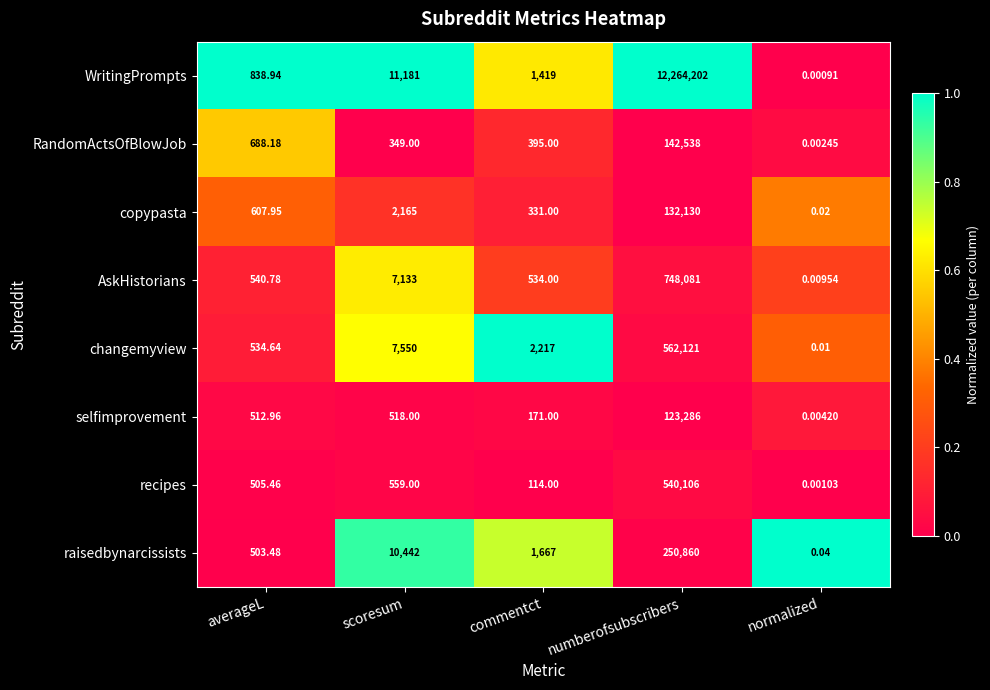

Is the value of copypasta at numberofsubscribers greater than the value of AskHistorians at commentct?

Yes